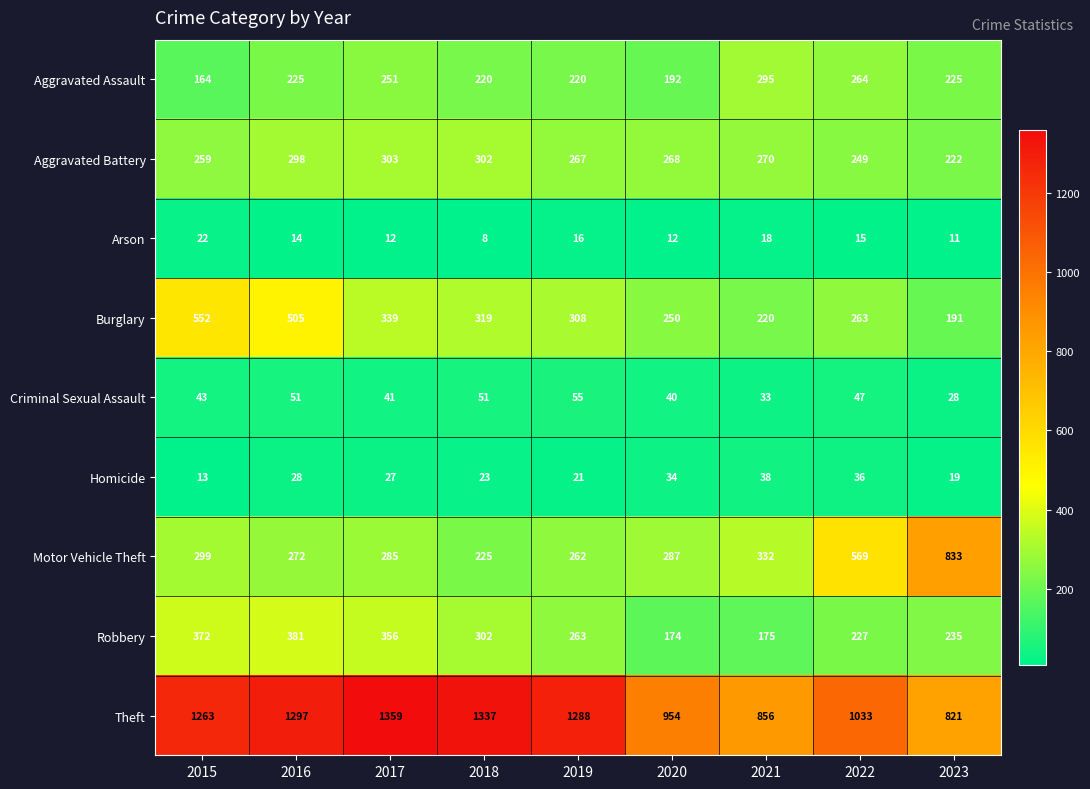

What is the smallest value displayed?

8